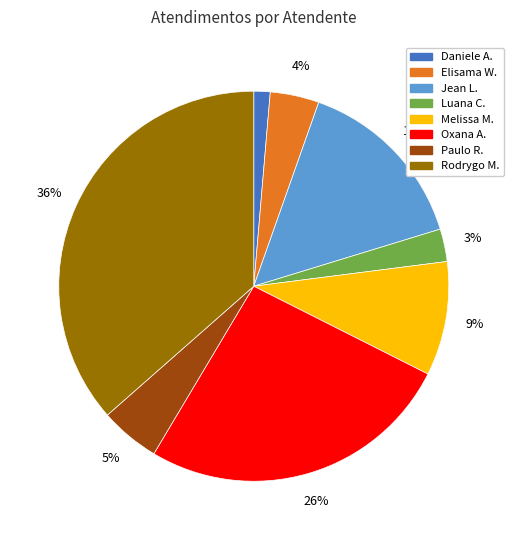

Is there a majority slice in this chart?

No